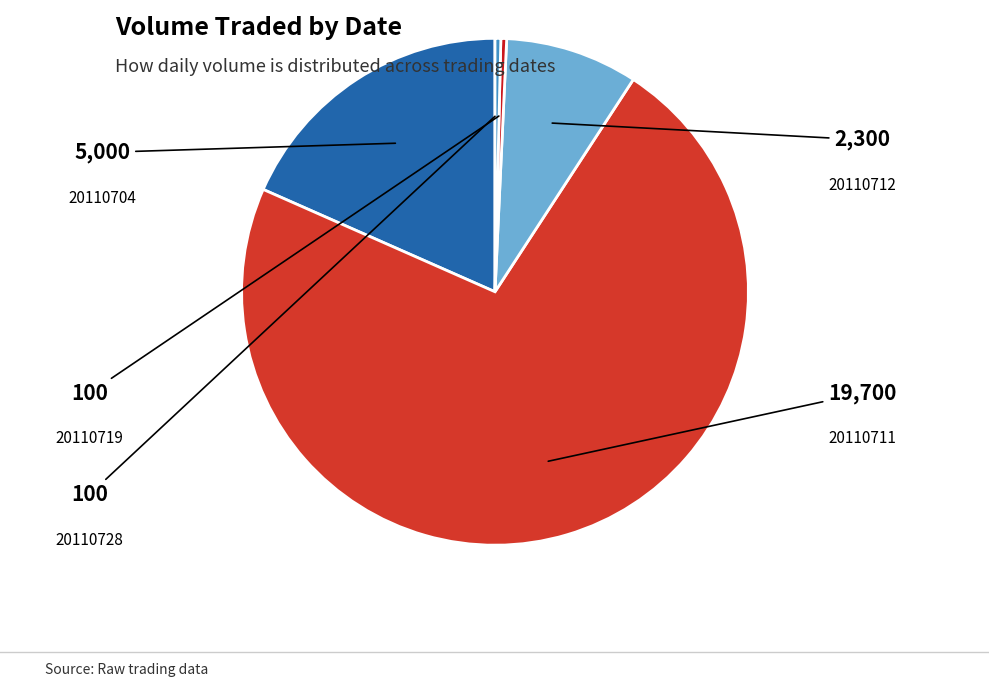

Rank the categories by value from lowest to highest.

20110719, 20110728, 20110712, 20110704, 20110711